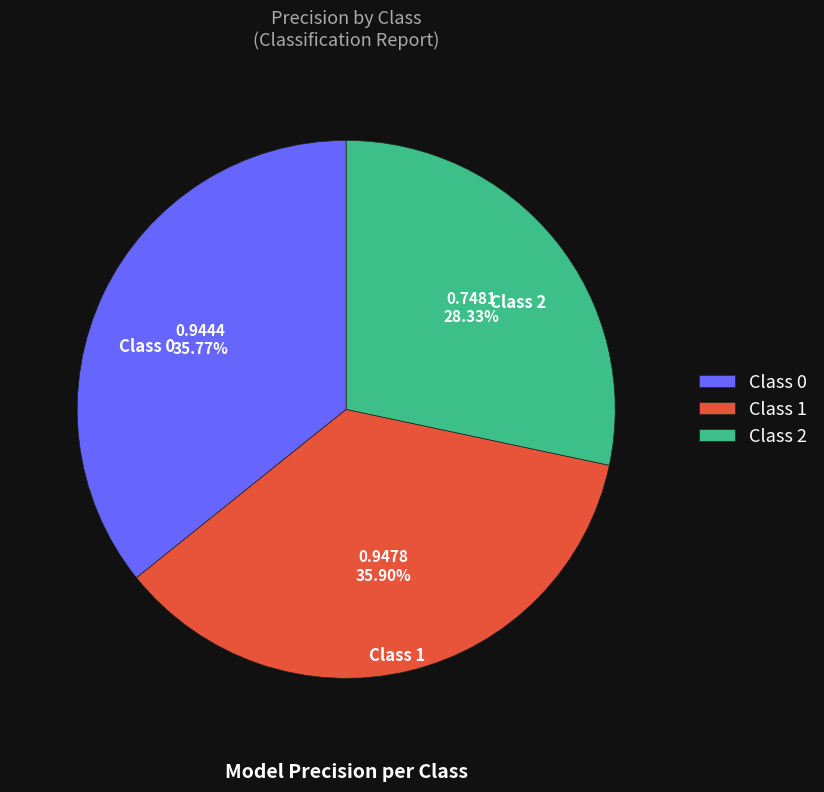

Which category has the smallest portion of the pie?

Class 2